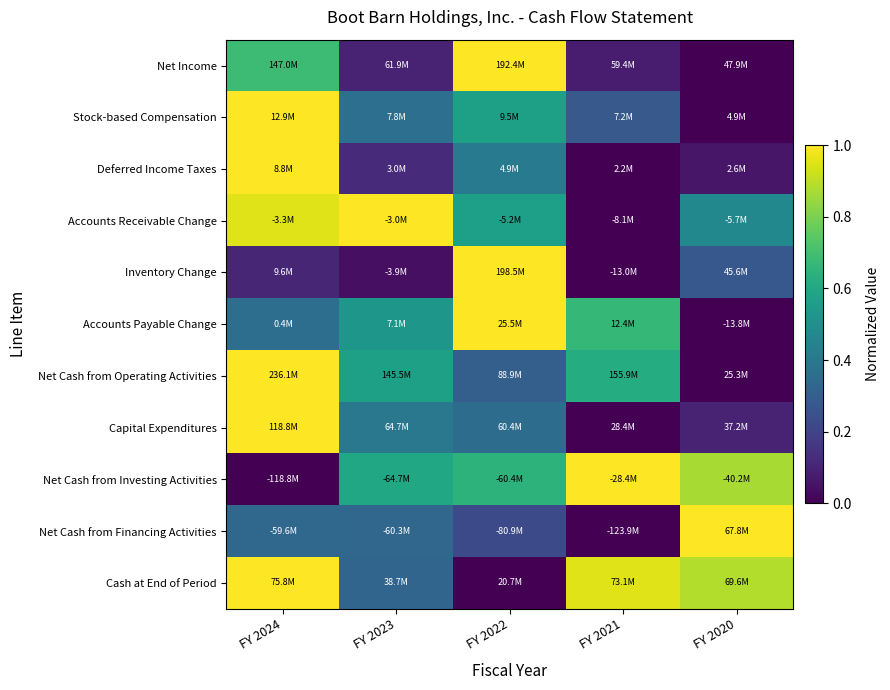

At which category is the sum across all series the highest?

FY 2024